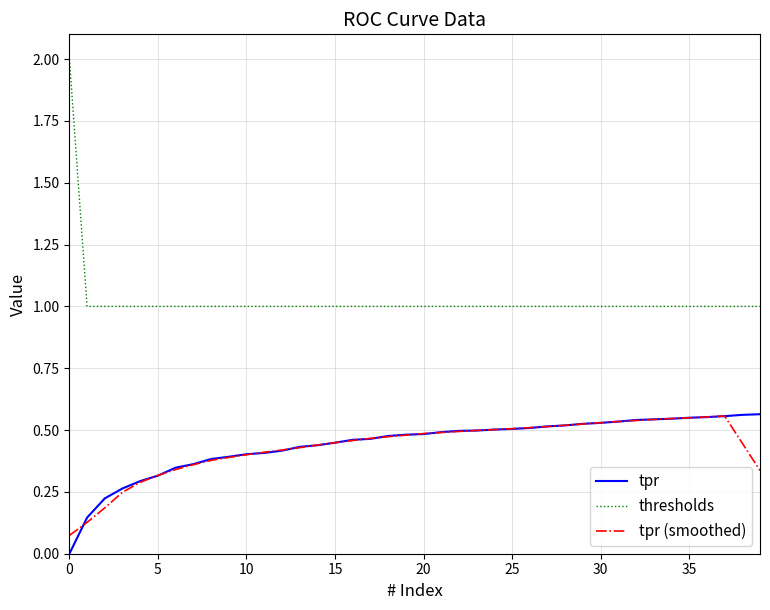

Where is the first local maximum for tpr (smoothed)?

37